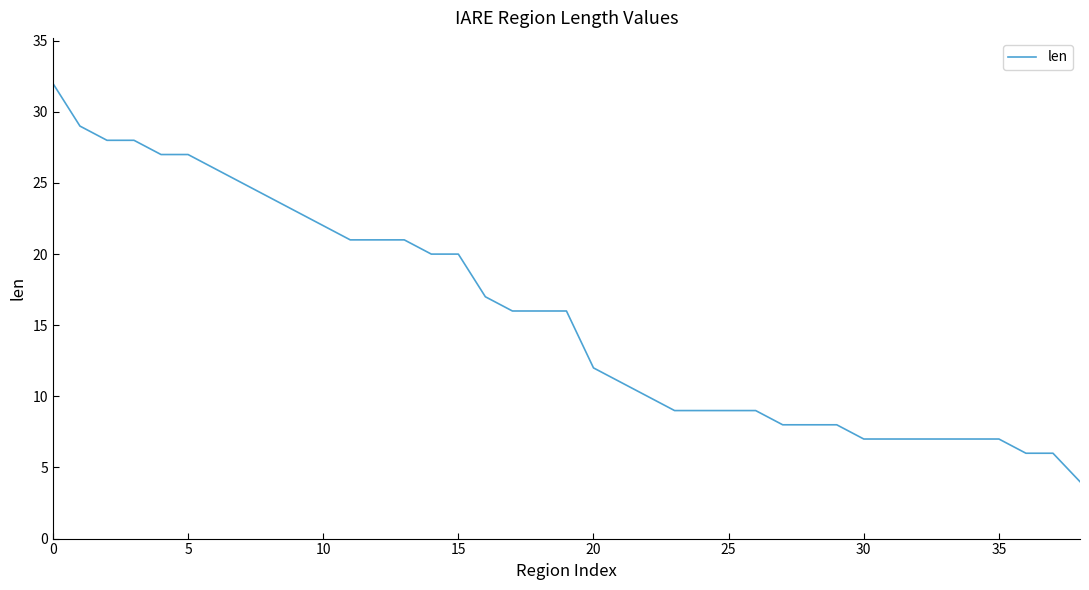

What is the difference between the maximum and minimum values?

28